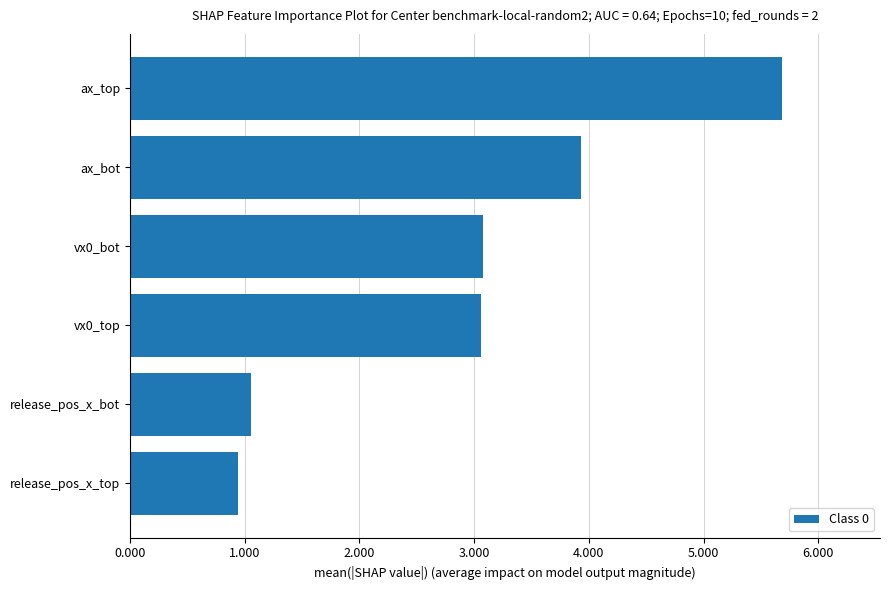

What value does the data have at release_pos_x_top?

0.9